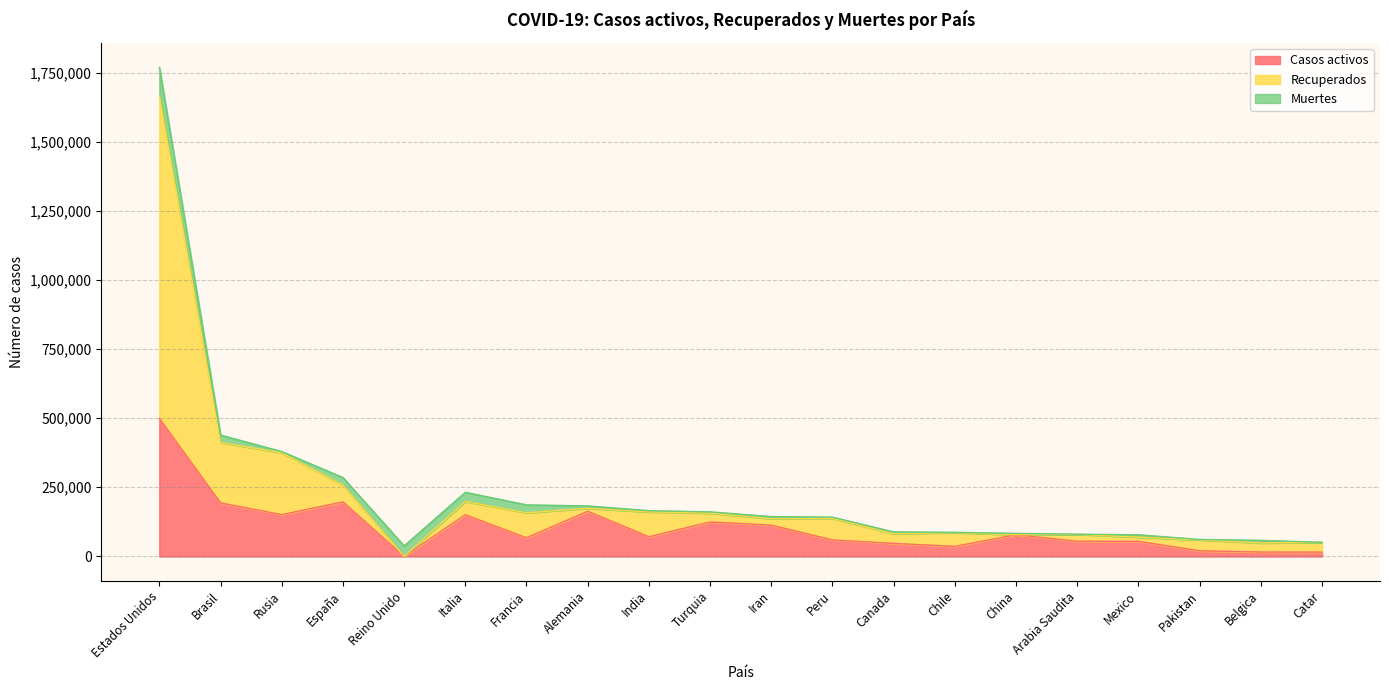

Which series changed the most between Estados Unidos and Peru?

Recuperados